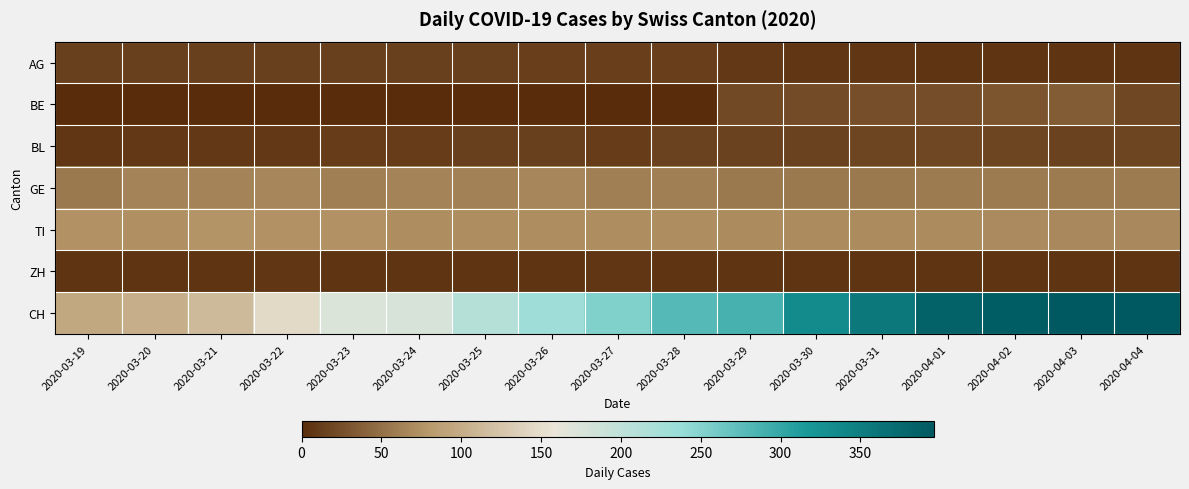

Reading left to right, what are all the values shown in this chart?

AG: 2020-03-19=14	2020-03-20=14	2020-03-21=14	2020-03-22=14	2020-03-23=14	2020-03-24=14	2020-03-25=14	2020-03-26=13	2020-03-27=13	2020-03-28=13	2020-03-29=8	2020-03-30=7	2020-03-31=7	2020-04-01=6	2020-04-02=5	2020-04-03=5	2020-04-04=5
BE: 2020-03-19=0	2020-03-20=0	2020-03-21=0	2020-03-22=0	2020-03-23=0	2020-03-24=0	2020-03-25=0	2020-03-26=0	2020-03-27=0	2020-03-28=0	2020-03-29=21	2020-03-30=23	2020-03-31=26	2020-04-01=24	2020-04-02=30	2020-04-03=35	2020-04-04=19
BL: 2020-03-19=7	2020-03-20=8	2020-03-21=8	2020-03-22=9	2020-03-23=11	2020-03-24=12	2020-03-25=14	2020-03-26=15	2020-03-27=12	2020-03-28=17	2020-03-29=16	2020-03-30=17	2020-03-31=18	2020-04-01=19	2020-04-02=18	2020-04-03=17	2020-04-04=18
GE: 2020-03-19=57	2020-03-20=64	2020-03-21=64	2020-03-22=65	2020-03-23=61	2020-03-24=64	2020-03-25=62	2020-03-26=65	2020-03-27=61	2020-03-28=61	2020-03-29=57	2020-03-30=56	2020-03-31=56	2020-04-01=58	2020-04-02=58	2020-04-03=58	2020-04-04=58
TI: 2020-03-19=75	2020-03-20=74	2020-03-21=76	2020-03-22=75	2020-03-23=75	2020-03-24=72	2020-03-25=72	2020-03-26=72	2020-03-27=72	2020-03-28=72	2020-03-29=71	2020-03-30=71	2020-03-31=70	2020-04-01=70	2020-04-02=69	2020-04-03=68	2020-04-04=68
ZH: 2020-03-19=5	2020-03-20=5	2020-03-21=5	2020-03-22=7	2020-03-23=5	2020-03-24=6	2020-03-25=5	2020-03-26=5	2020-03-27=7	2020-03-28=5	2020-03-29=5	2020-03-30=6	2020-03-31=5	2020-04-01=5	2020-04-02=5	2020-04-03=5	2020-04-04=5
CH: 2020-03-19=95	2020-03-20=101	2020-03-21=114	2020-03-22=146	2020-03-23=174	2020-03-24=177	2020-03-25=209	2020-03-26=232	2020-03-27=253	2020-03-28=279	2020-03-29=289	2020-03-30=335	2020-03-31=357	2020-04-01=384	2020-04-02=390	2020-04-03=396	2020-04-04=396